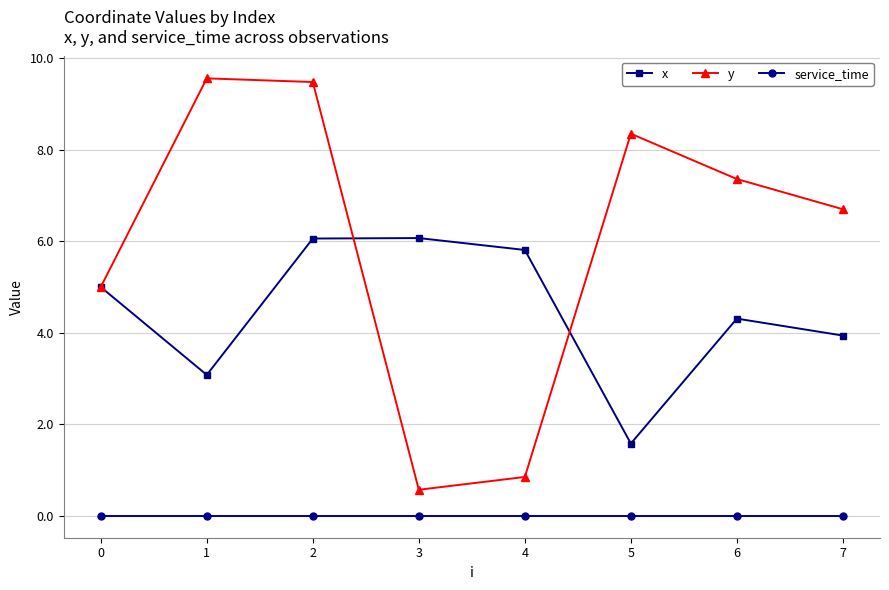

What is the lowest value of the x series?

1.6